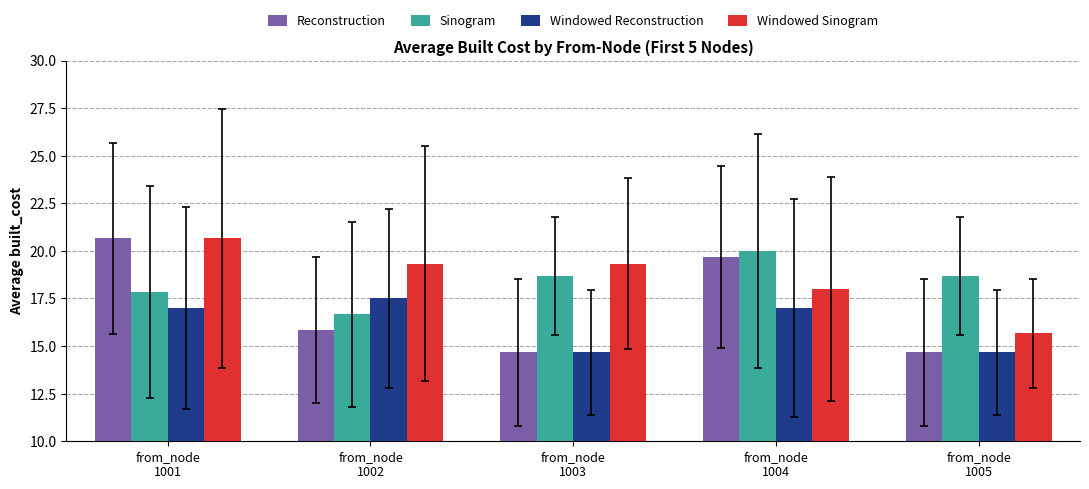

What value does the Windowed Sinogram series have at from_node
1005?

15.7